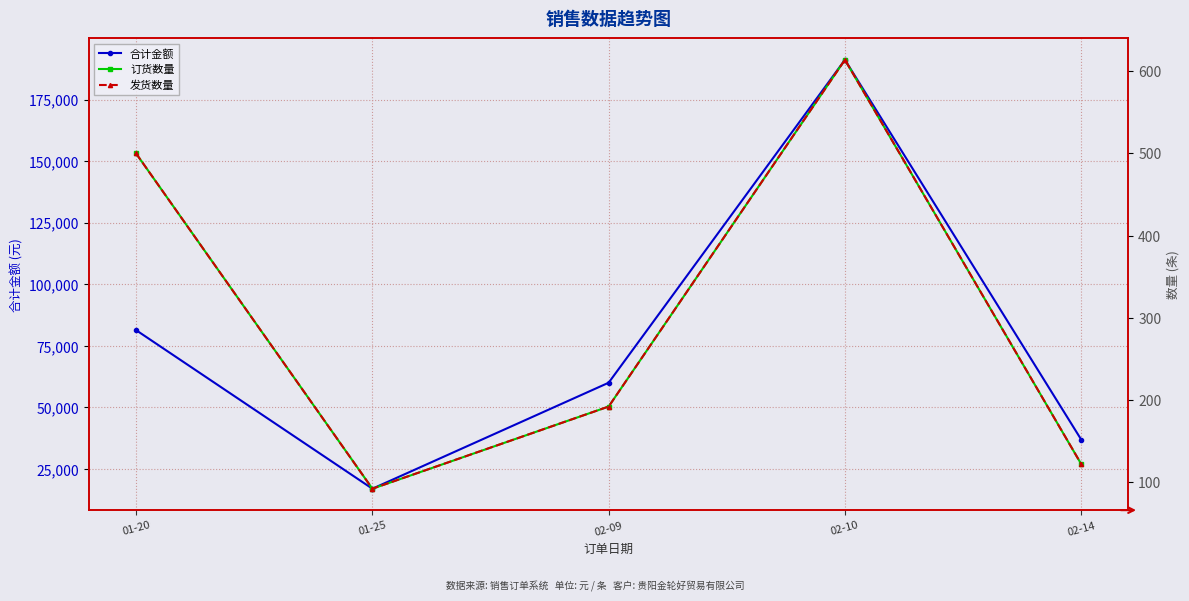

What is the label of the 5th point from the right?

01-20